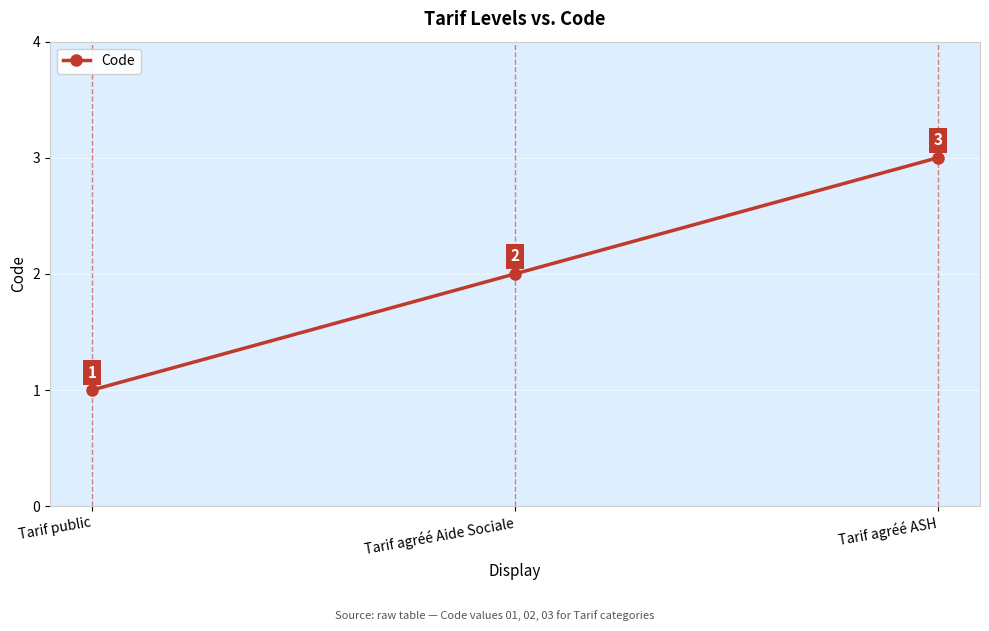

List the labels in order of value, largest first.

Tarif agréé ASH, Tarif agréé Aide Sociale, Tarif public